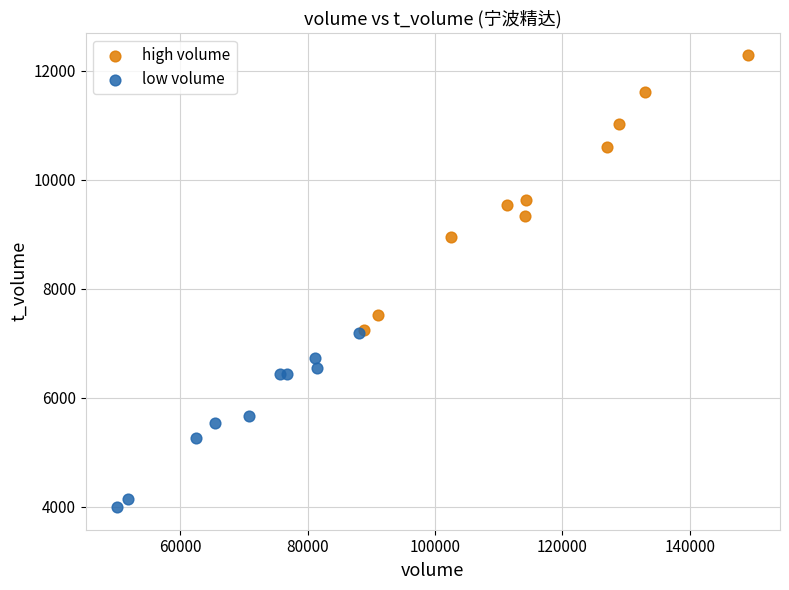

Which series reaches the minimum Y coordinate?

low volume